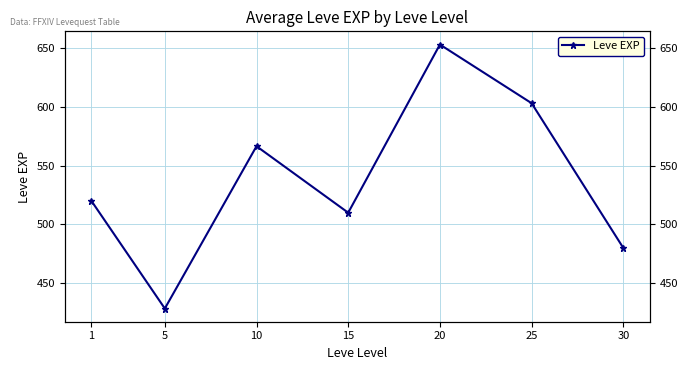

The value at 25 is 603.3. True or false?

True